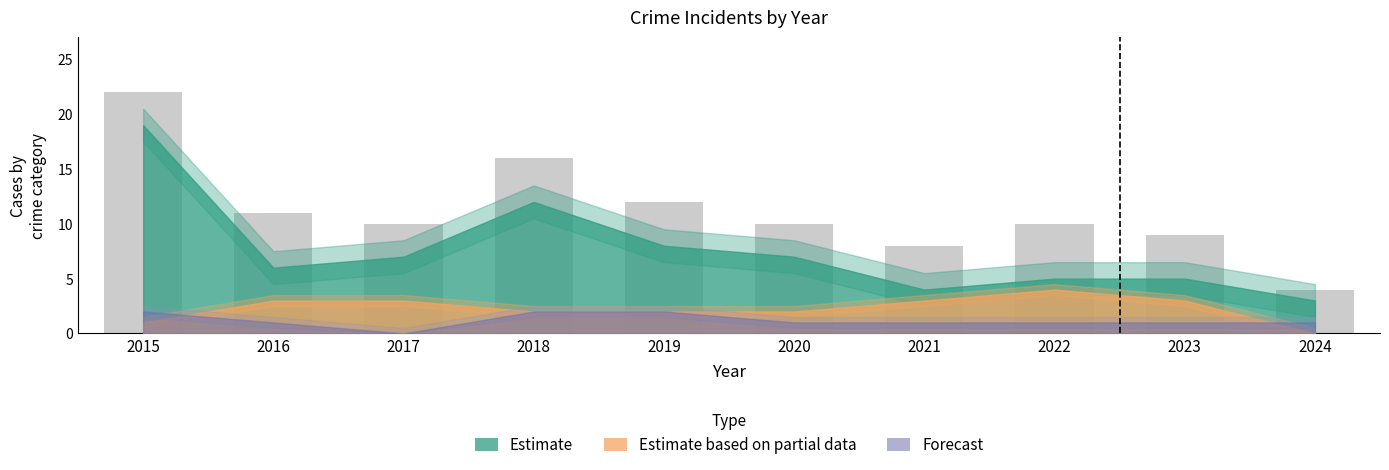

At which label is the value closest to 13?

2019